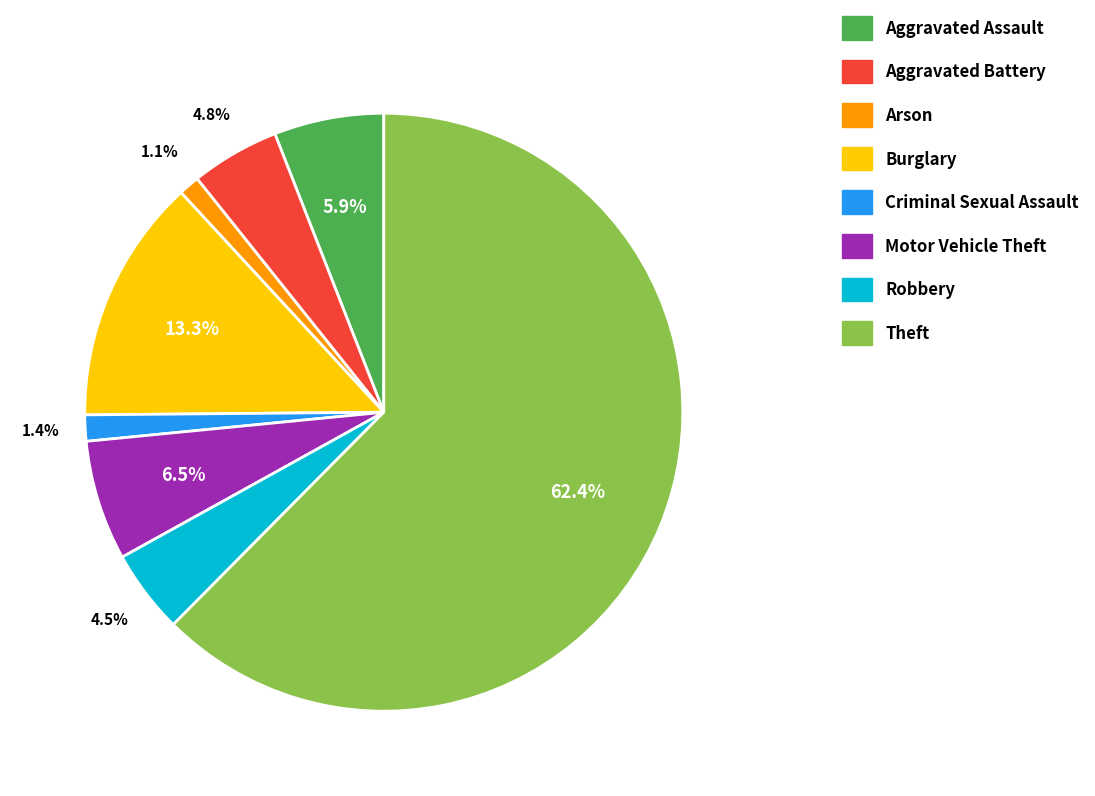

To the nearest percent, what portion does Burglary represent?

13%